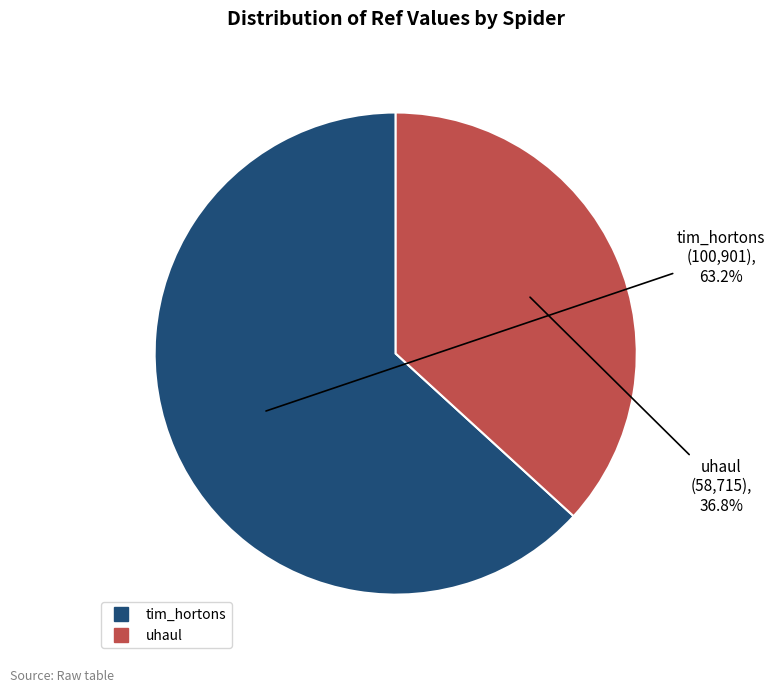

Does any single category account for the majority?

Yes